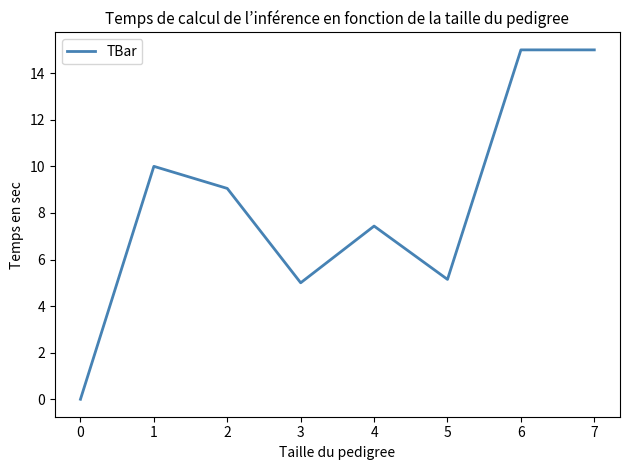

What is the approximate value at 2?

9.1